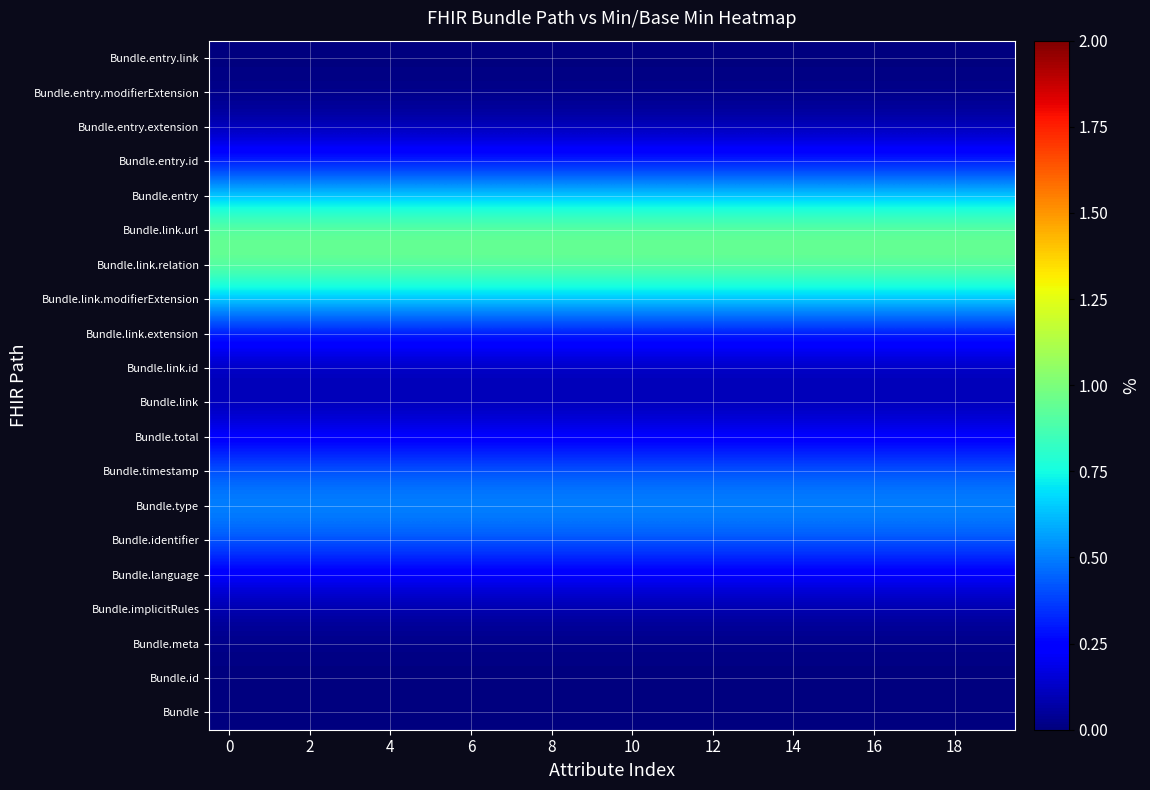

At how many categories does at least one series exceed 0?

20